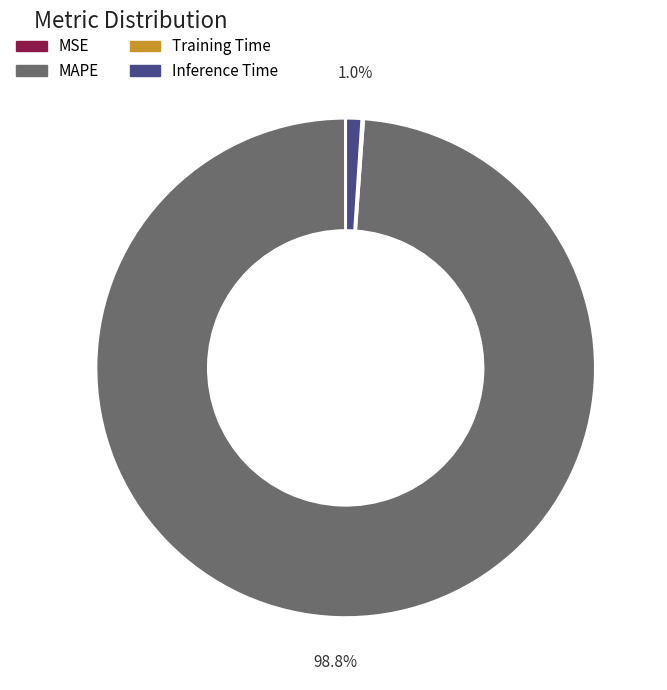

Is there a majority slice in this chart?

Yes